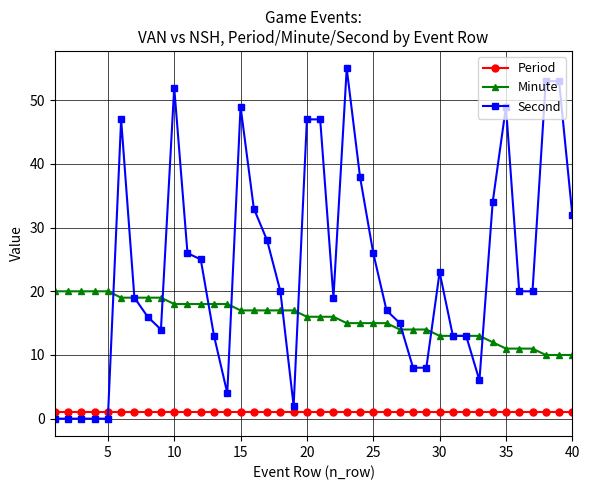

How many data points does each series have?

40